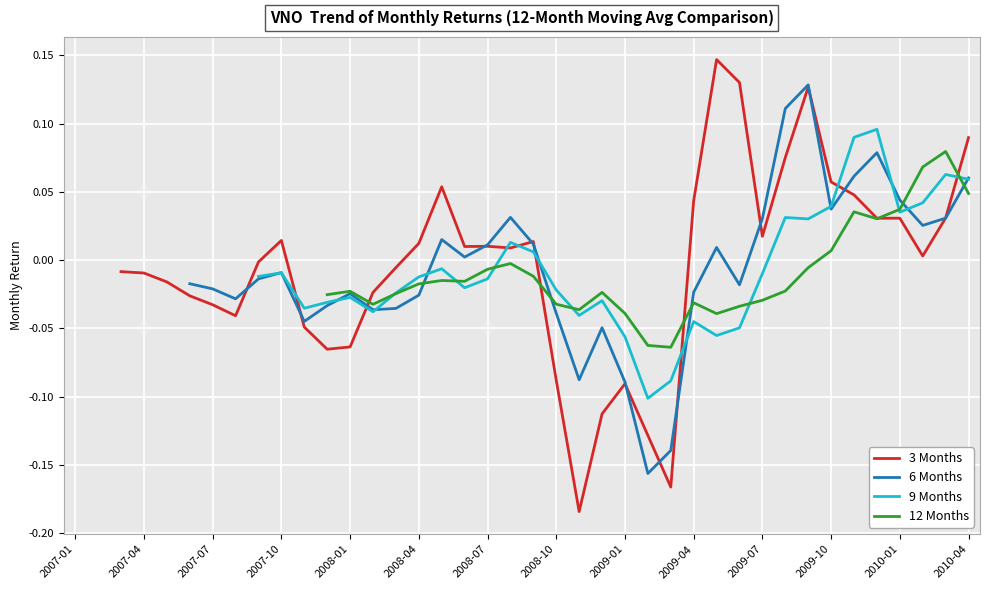

How many times do 6 Months and 3 Months cross each other?

13